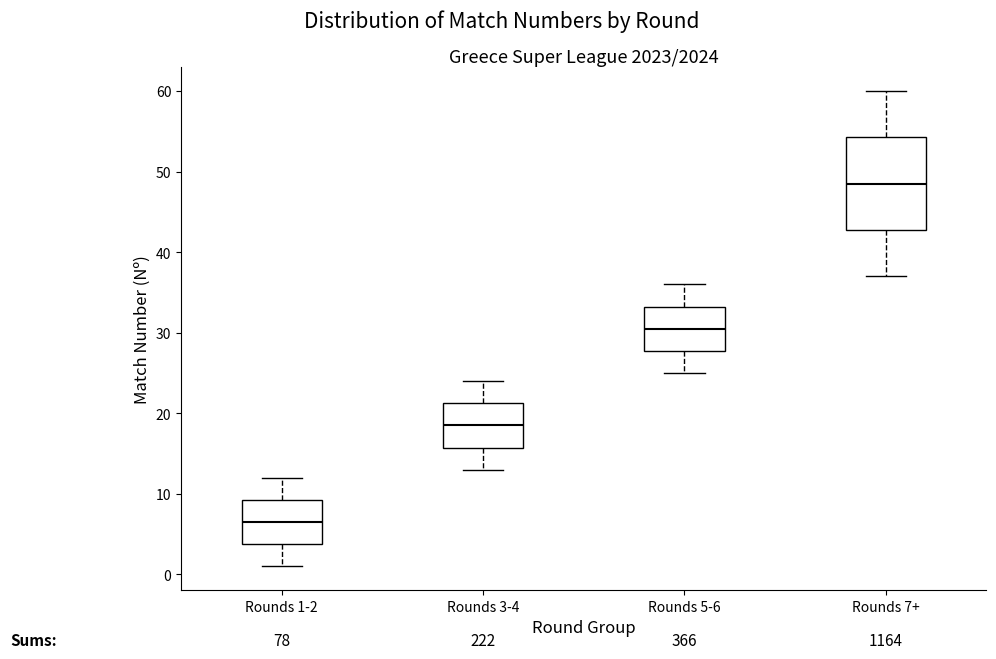

Where does the median line of the box for Rounds 5-6 sit on the y-axis? The values are not printed on the chart, so give them approximately, as read against the axis.

31